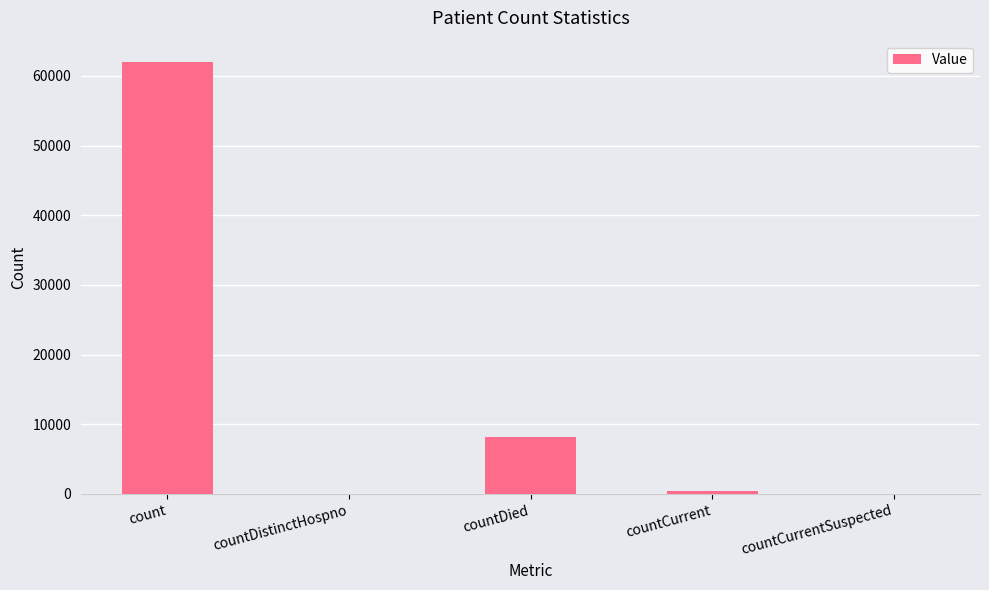

At which label is the value closest to 30974?

countDied